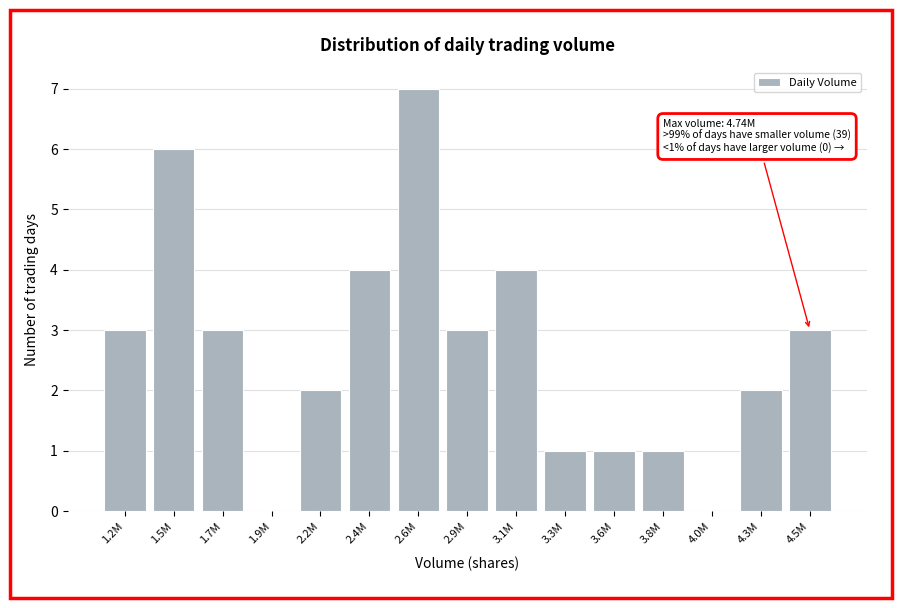

Reading left to right, extract all data points from this chart.

1.2M=3	1.5M=6	1.7M=3	1.9M=0	2.2M=2	2.4M=4	2.6M=7	2.9M=3	3.1M=4	3.3M=1	3.6M=1	3.8M=1	4.0M=0	4.3M=2	4.5M=3